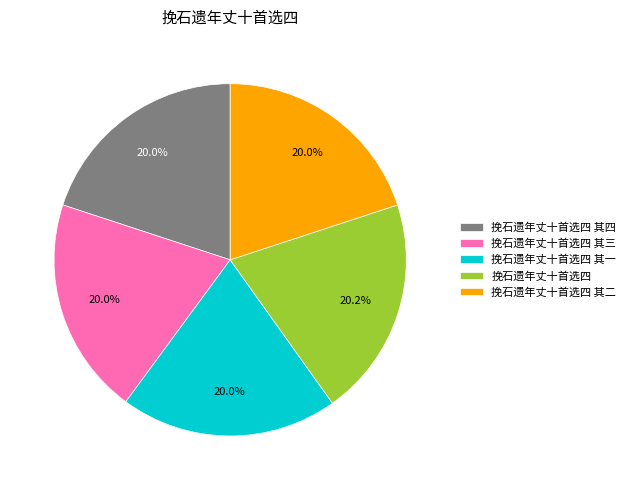

To the nearest percent, what is the combined percentage of 挽石遗年丈十首选四 其一 and 挽石遗年丈十首选四 其三?

40%